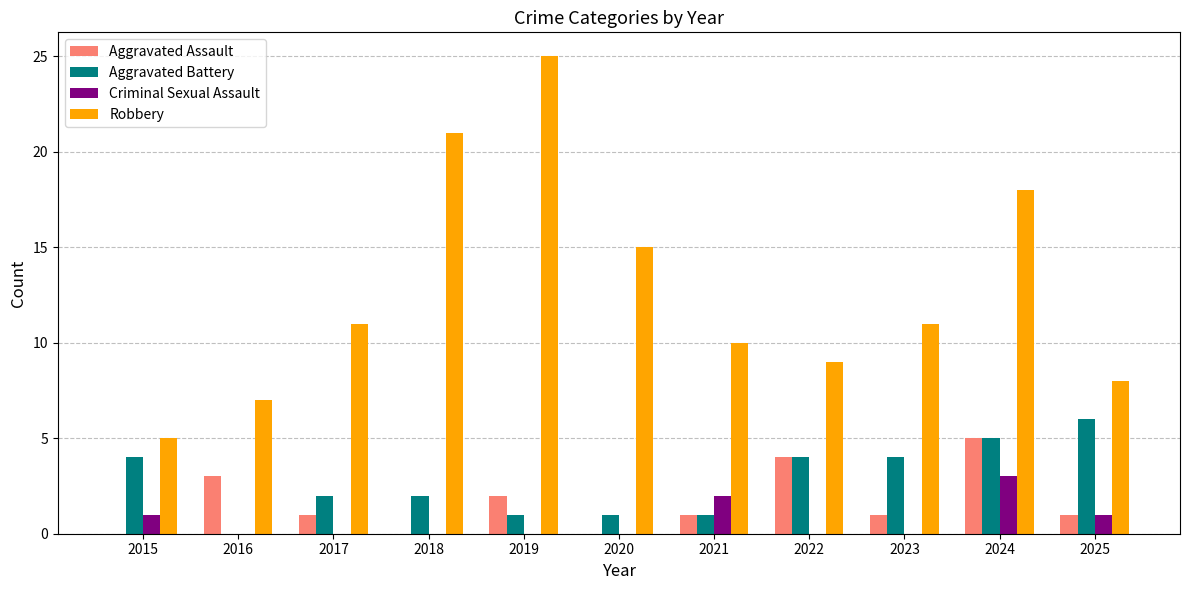

Count the number of data series in this chart.

4